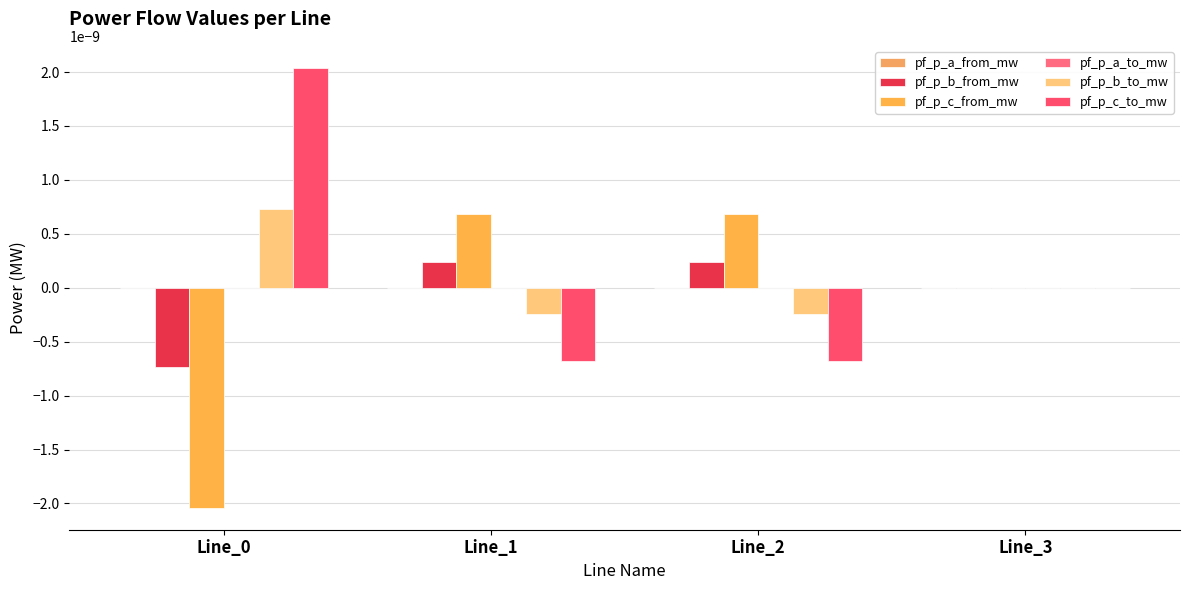

Rank the series by their maximum value, from lowest to highest.

pf_p_a_to_mw, pf_p_a_from_mw, pf_p_b_from_mw, pf_p_c_from_mw, pf_p_b_to_mw, pf_p_c_to_mw